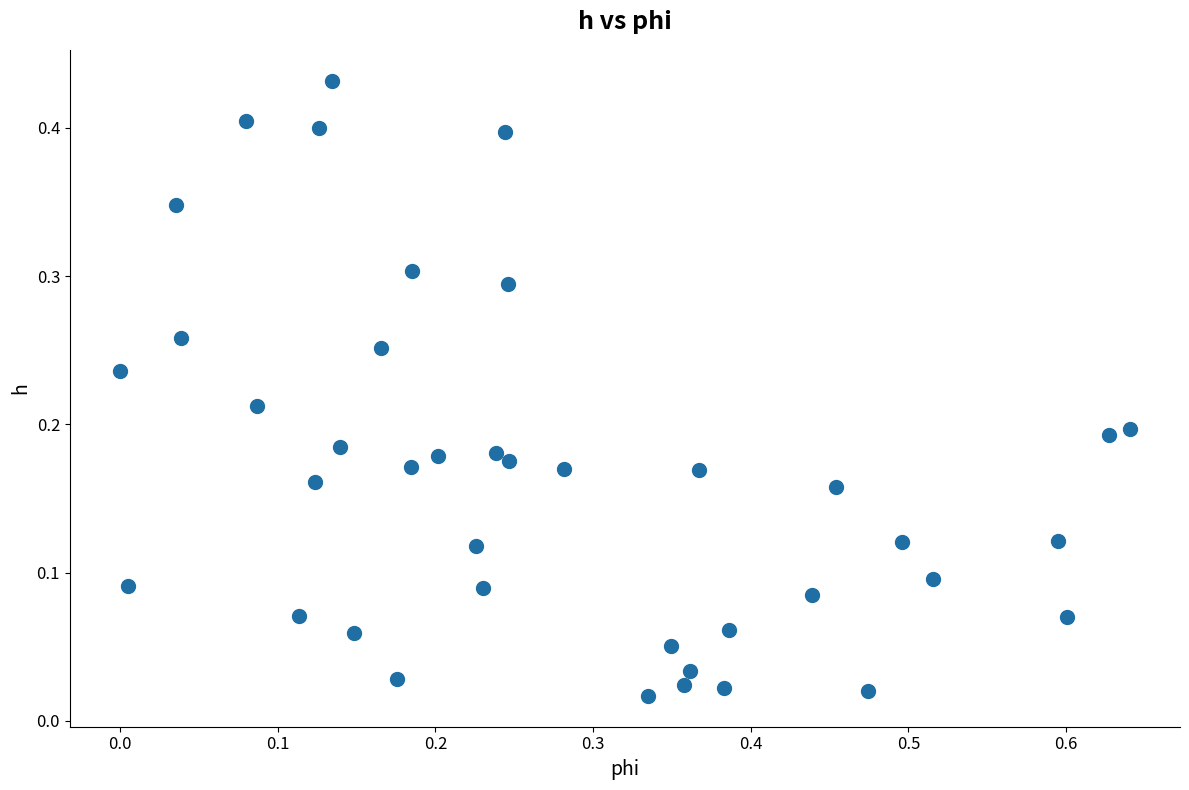

What is the range of X values (max minus min)?

0.6